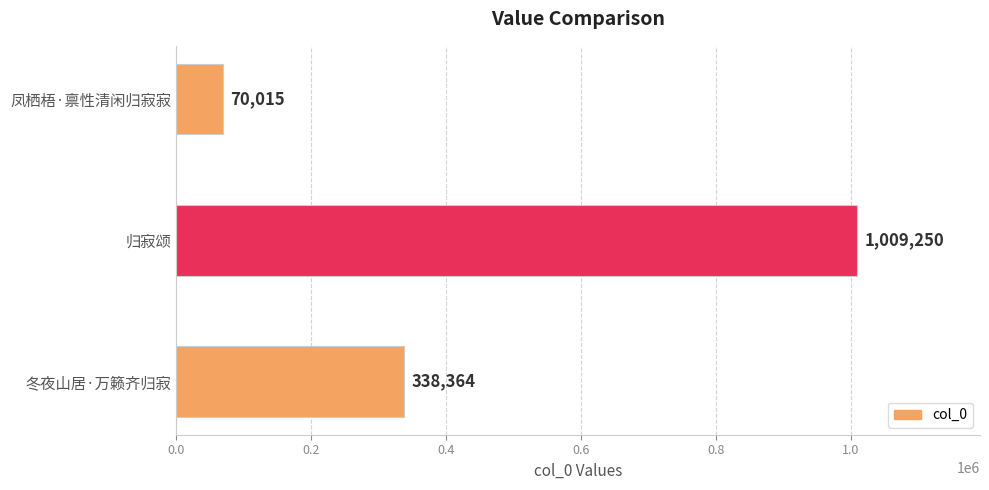

What is the sum of the values at 归寂颂 and 冬夜山居·万籁齐归寂?

1347614